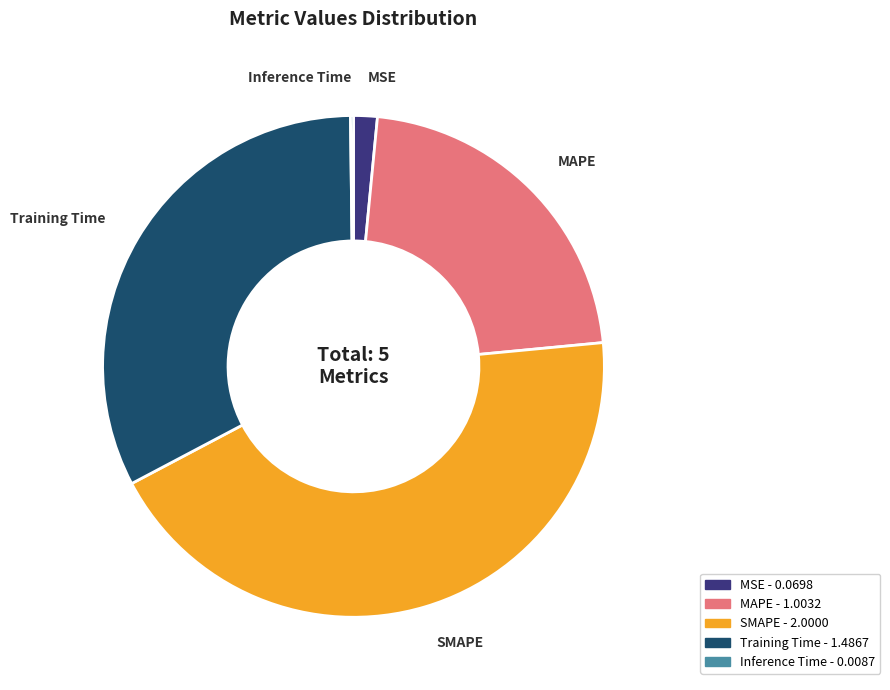

Do SMAPE and MAPE together represent more than half of the pie?

Yes